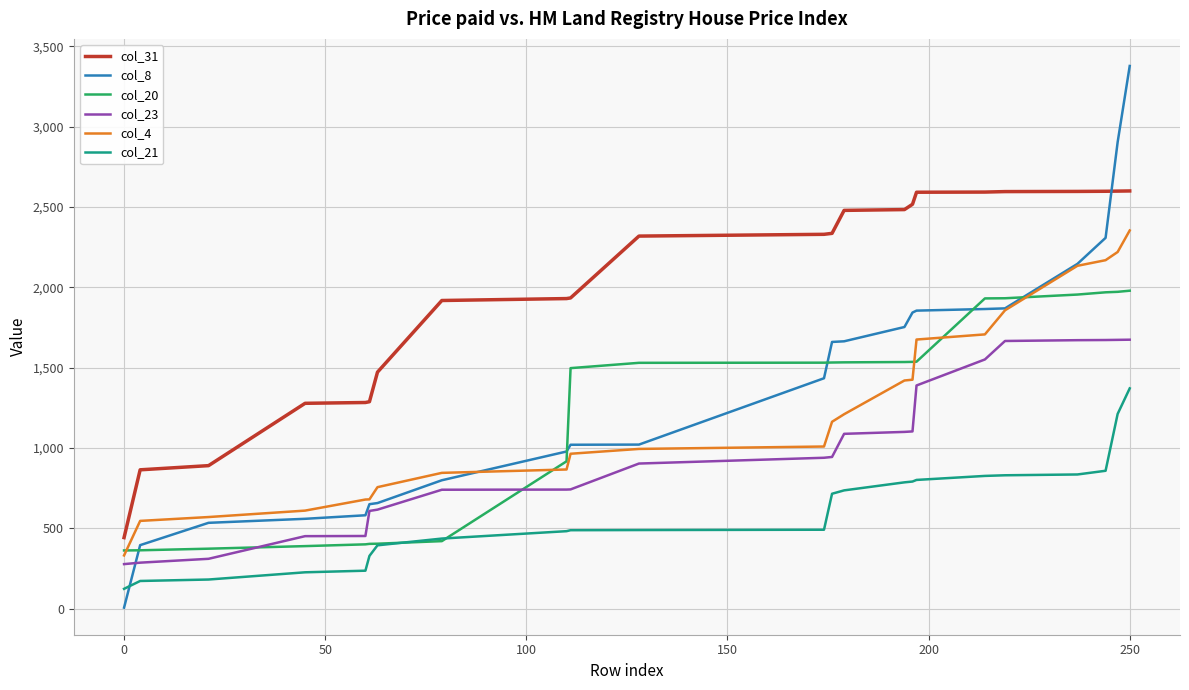

What is the minimum value shown in the chart?

6